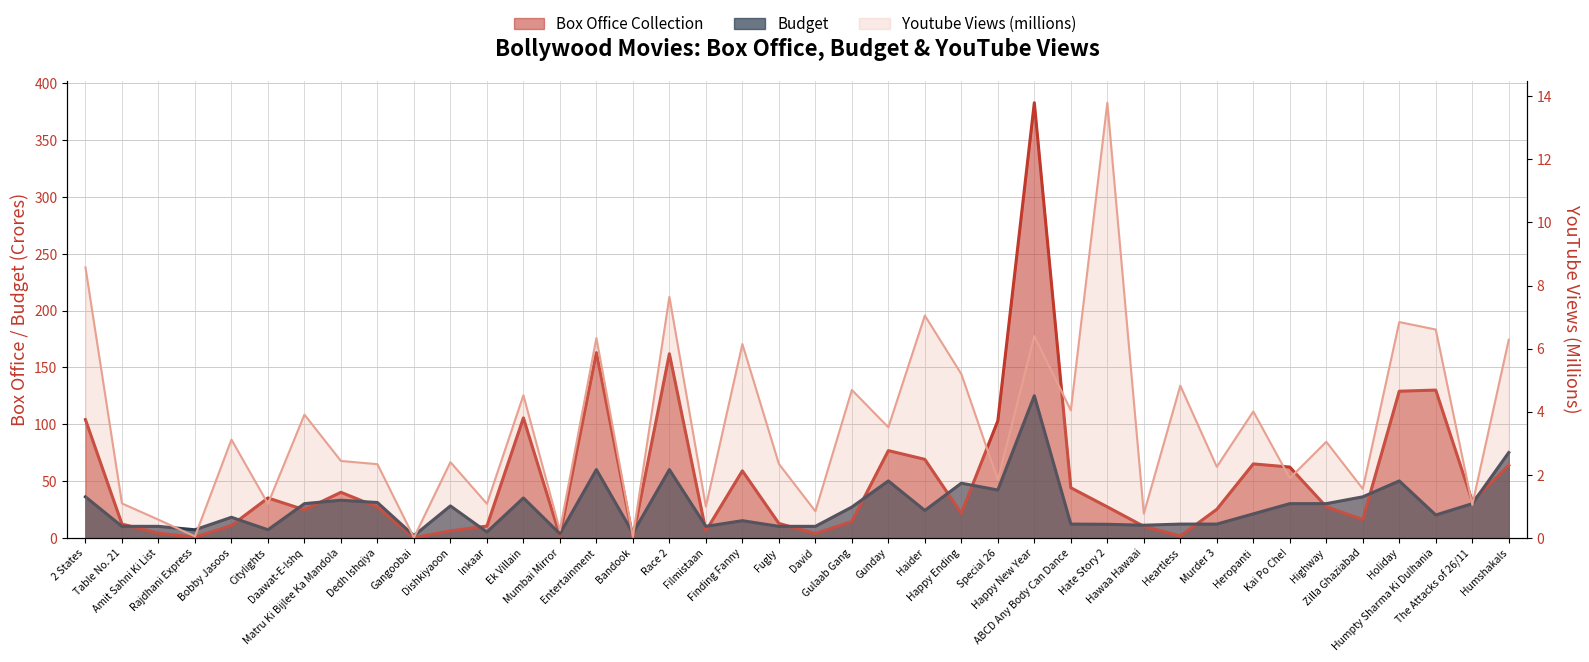

At which category is the sum across all series the highest?

Happy New Year